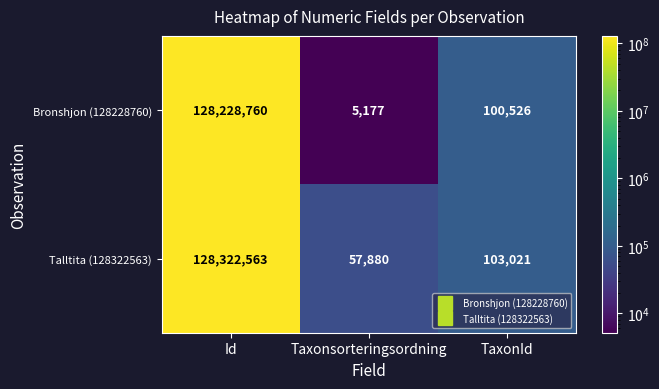

Reading left to right, what are all the values shown in this chart?

Bronshjon (128228760): Id=128228760	Taxonsorteringsordning=5177	TaxonId=100526
Talltita (128322563): Id=128322563	Taxonsorteringsordning=57880	TaxonId=103021